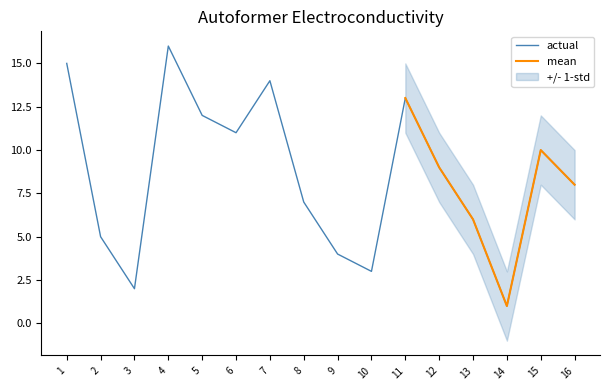

List the labels in order of value, largest first.

4, 1, 7, 11, 5, 6, 15, 12, 16, 8, 13, 2, 9, 10, 3, 14